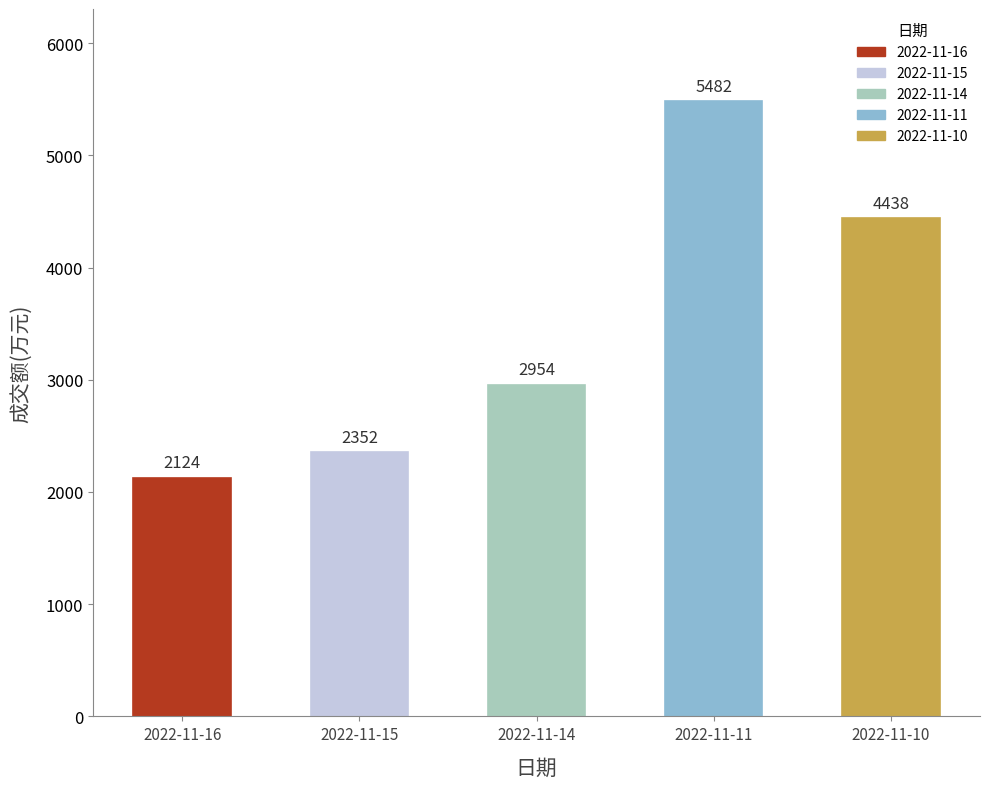

Rank the categories by value from highest to lowest.

2022-11-11, 2022-11-10, 2022-11-14, 2022-11-15, 2022-11-16